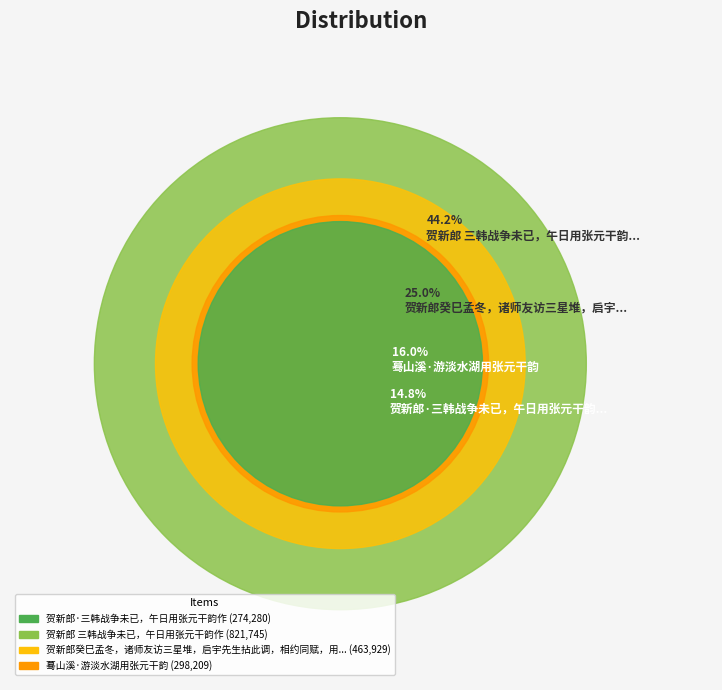

Does 贺新郎·三韩战争未已，午日用张元干韵作 account for over 50% of the chart?

No